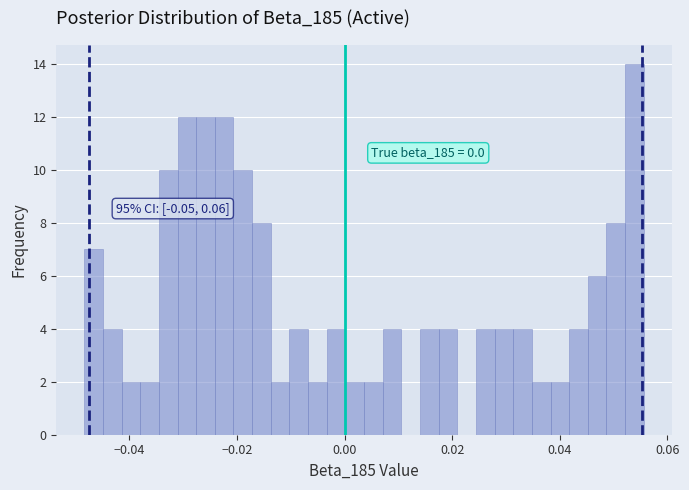

Around what value on the x-axis is the tallest bar? Give the approximate position of its centre, as read against the axis.

0.054